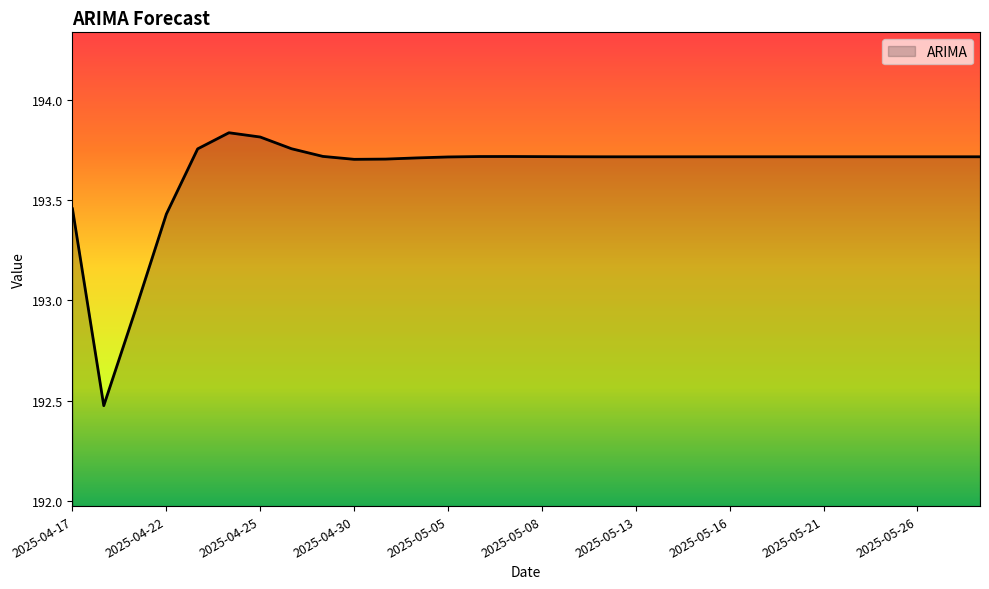

What is the difference between the maximum and minimum values?

1.4